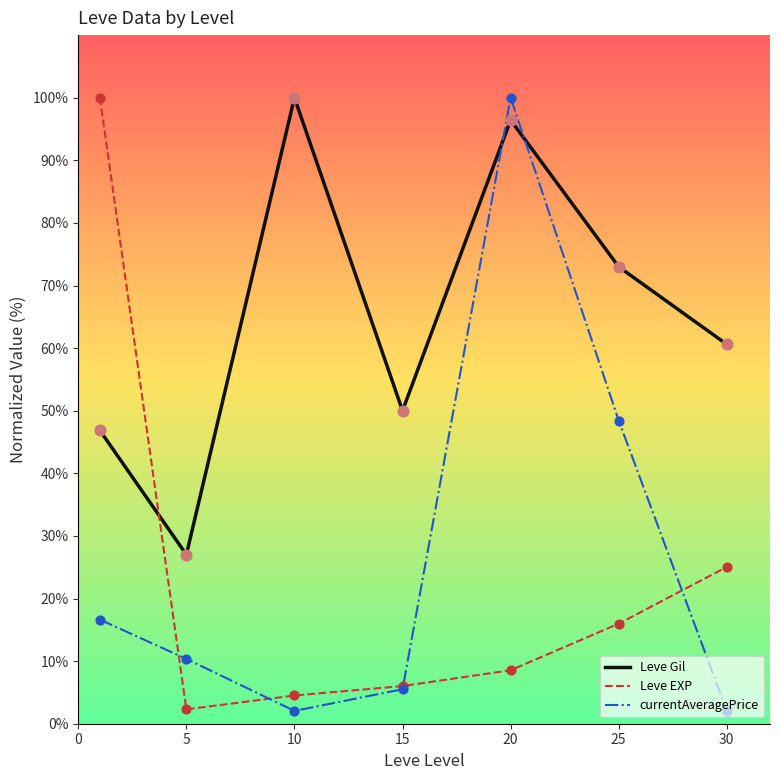

How many intersections are there between Leve EXP and Leve Gil?

1